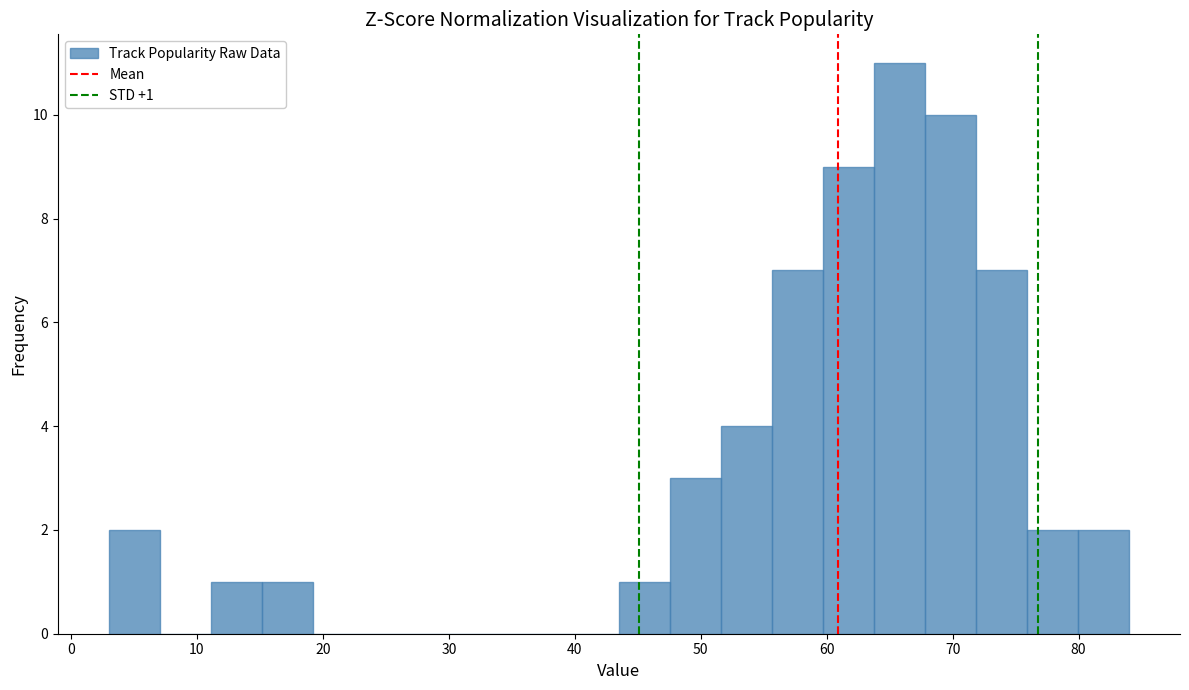

Which range on the x-axis has the tallest bar?

64 to 68